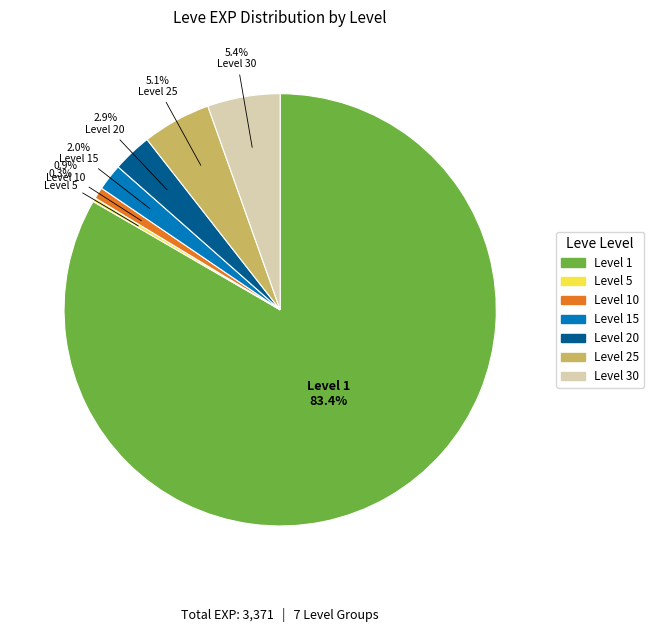

Count the number of slices in the pie.

7